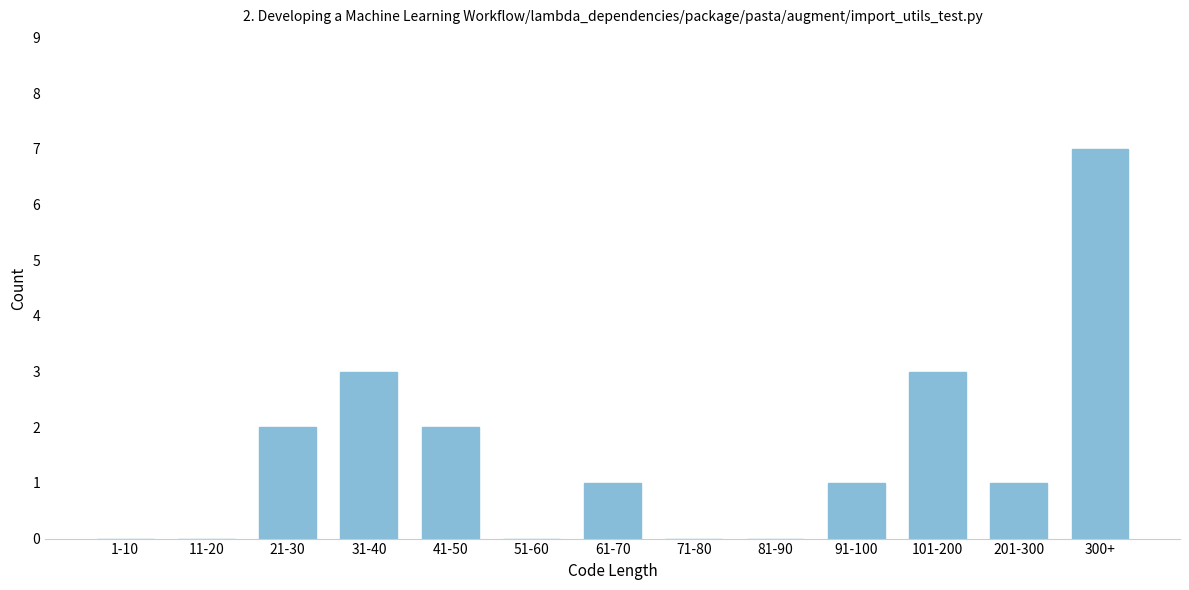

Reading left to right, what are all the values shown in this chart?

1-10=0	11-20=0	21-30=2	31-40=3	41-50=2	51-60=0	61-70=1	71-80=0	81-90=0	91-100=1	101-200=3	201-300=1	300+=7